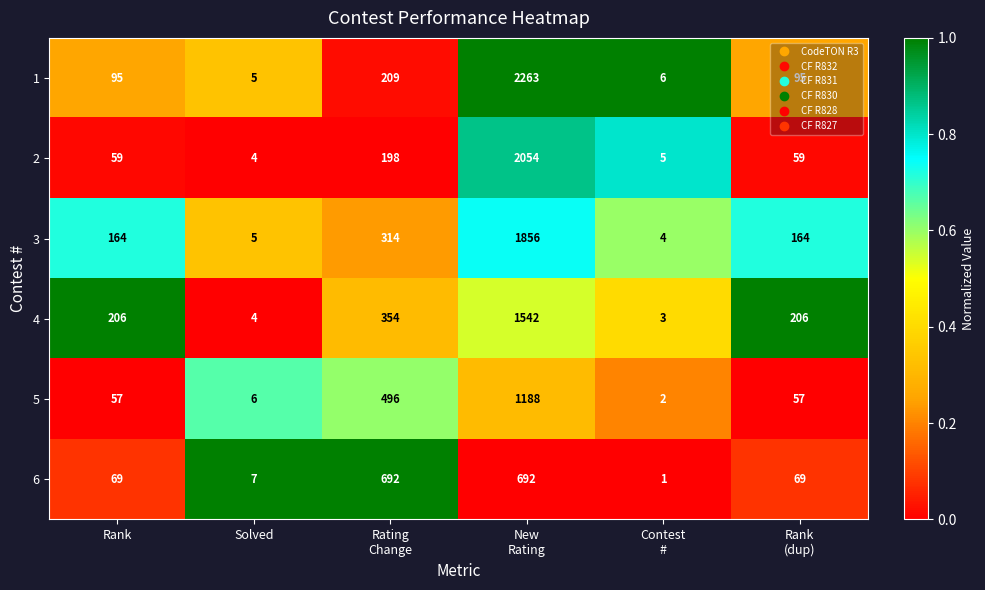

What is the difference between the maximum and second lowest values in the 3 series?

1851